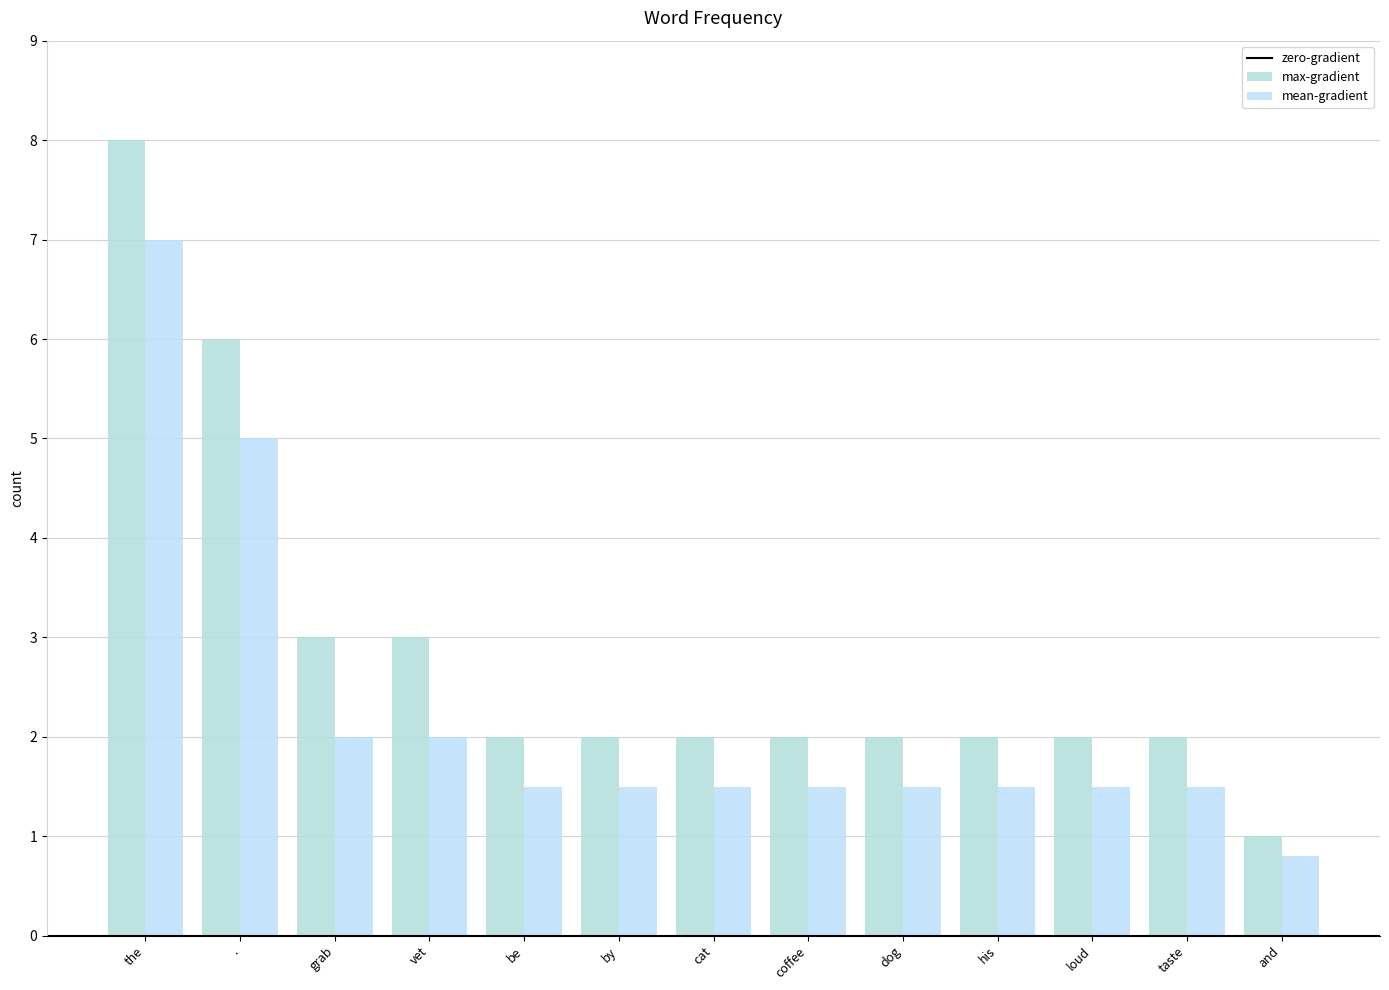

Does the chart contain stacked bars?

No